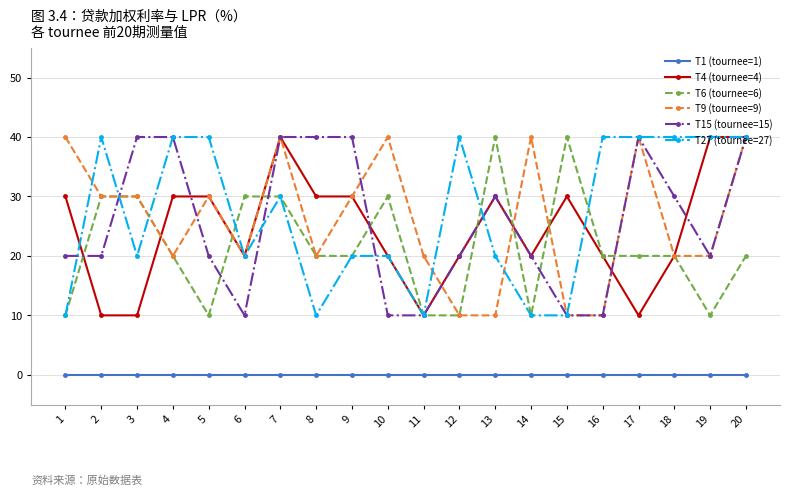

Is this an area chart (filled region under the line)?

No